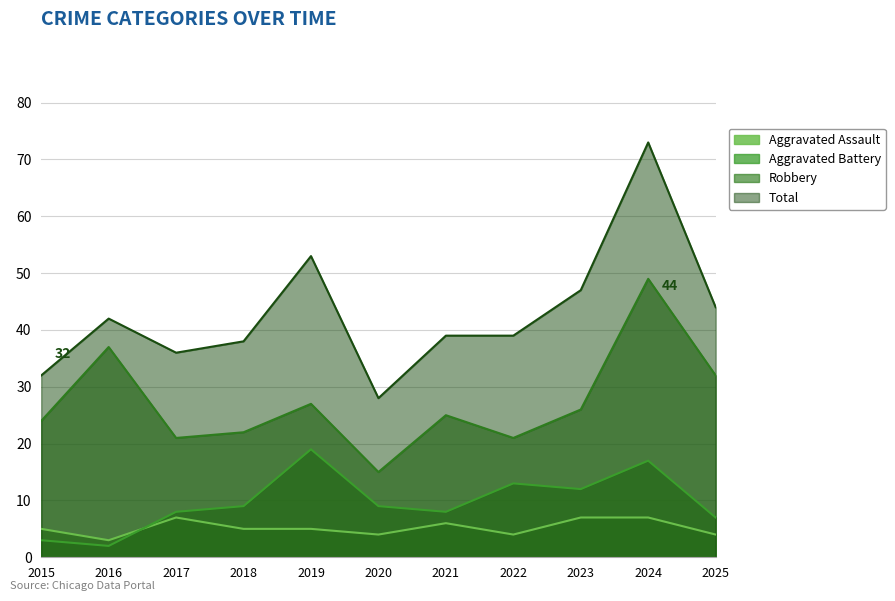

Which category has the highest value in the Robbery series?

2024